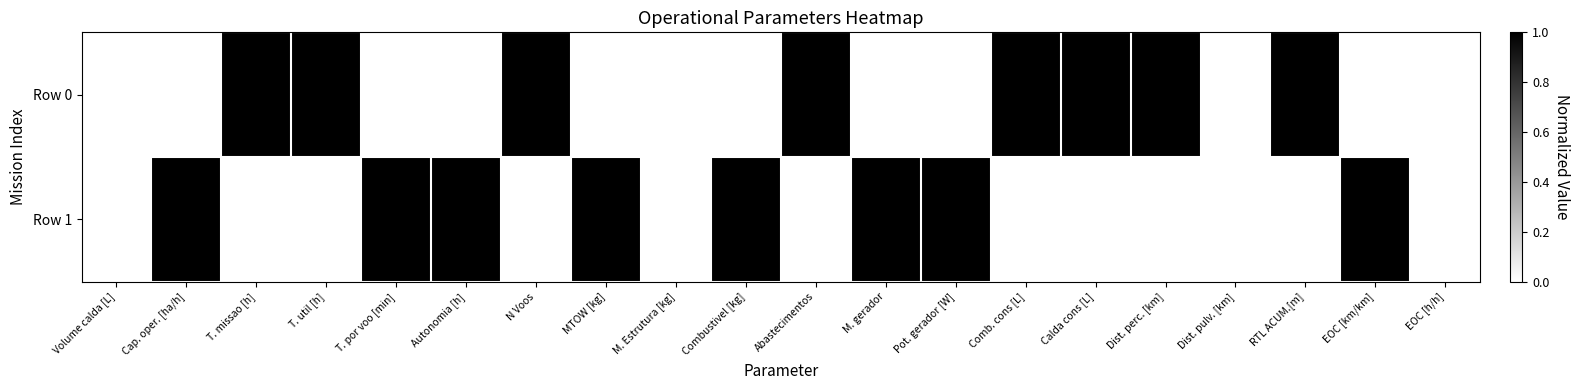

What is the total value across all series at Combustivel [kg]?

1